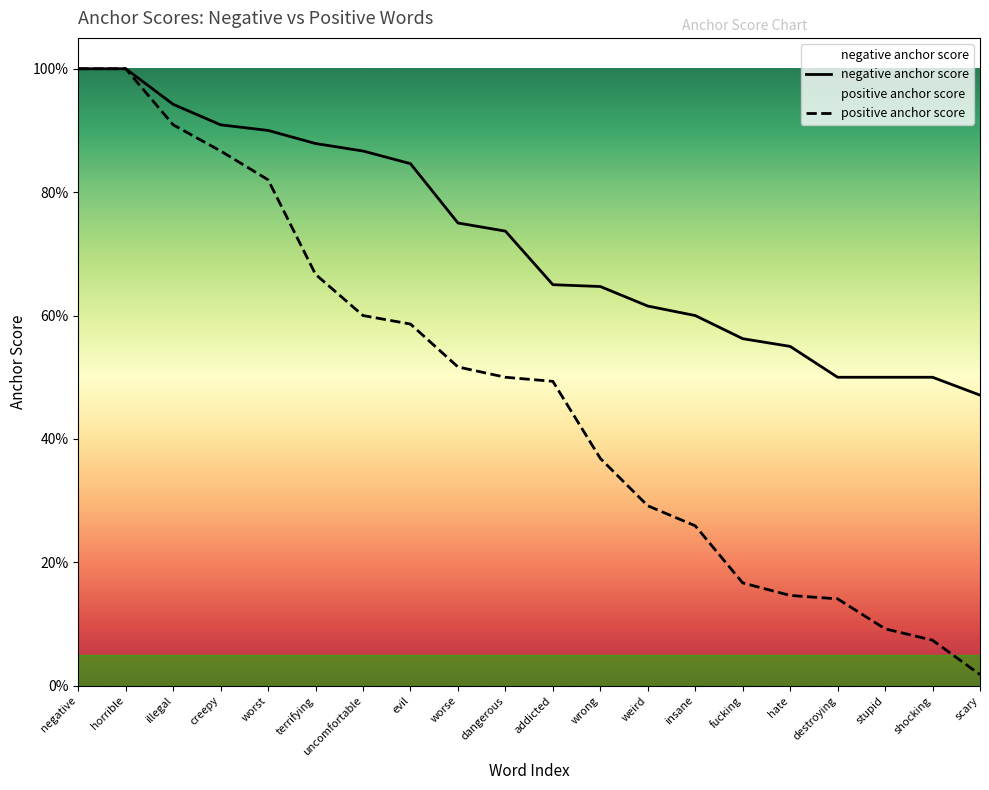

What is the maximum value for positive anchor score?

1.0